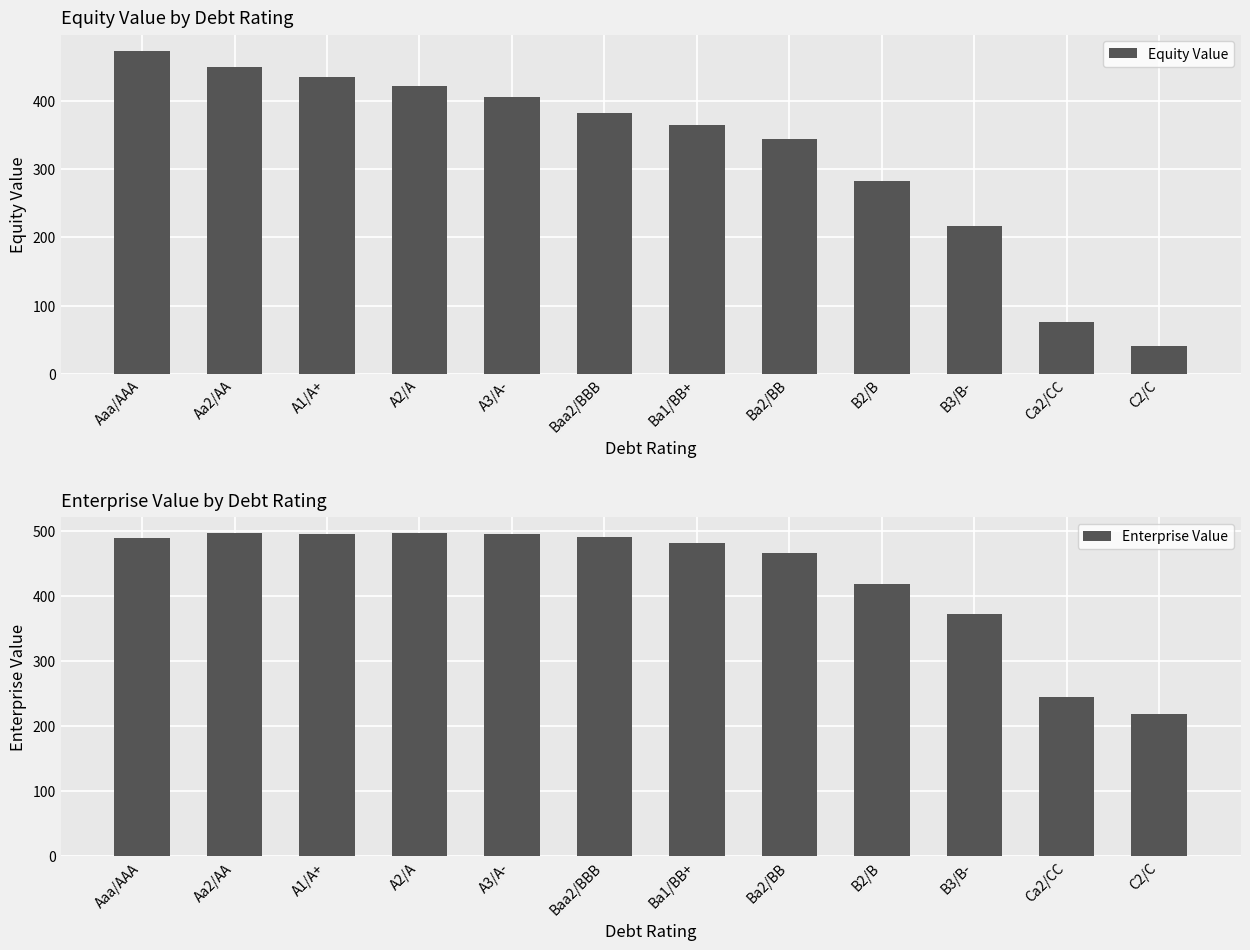

What is the total value across all series at Ca2/CC?

320.9